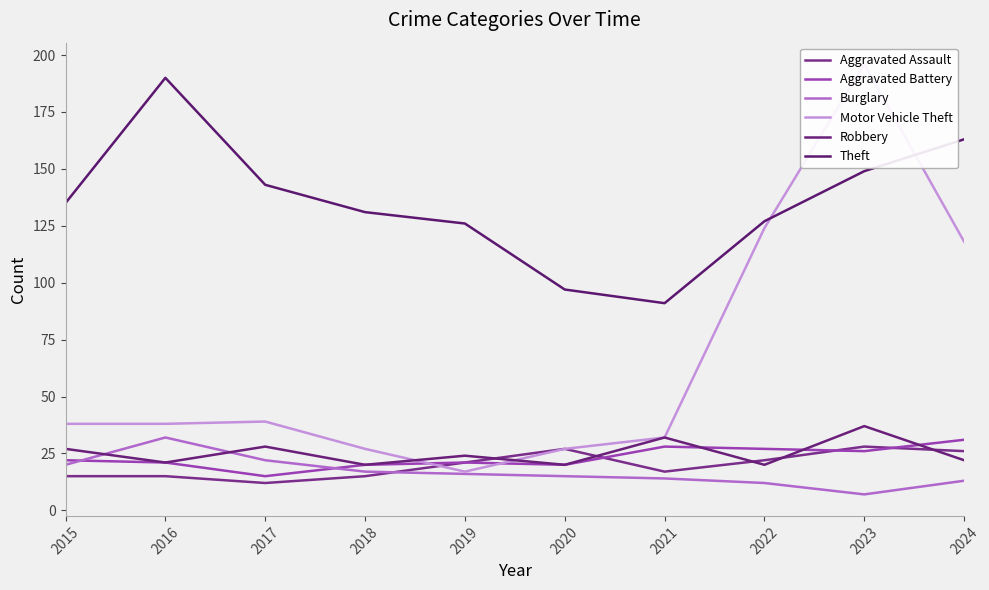

List the series in order of their peak value, highest first.

Motor Vehicle Theft, Theft, Robbery, Burglary, Aggravated Battery, Aggravated Assault